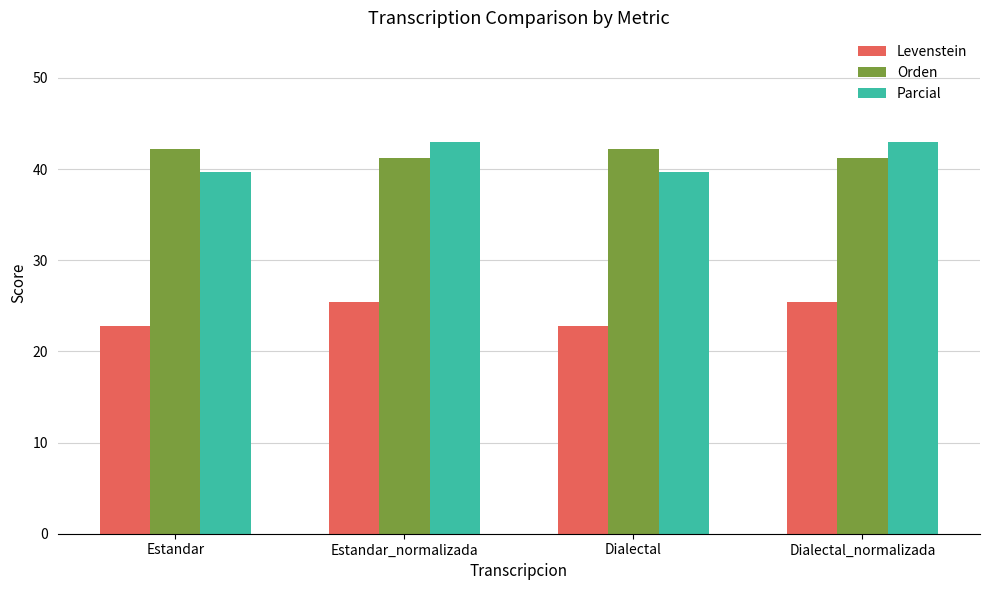

Count the Orden values in the range 41 to 42.

2